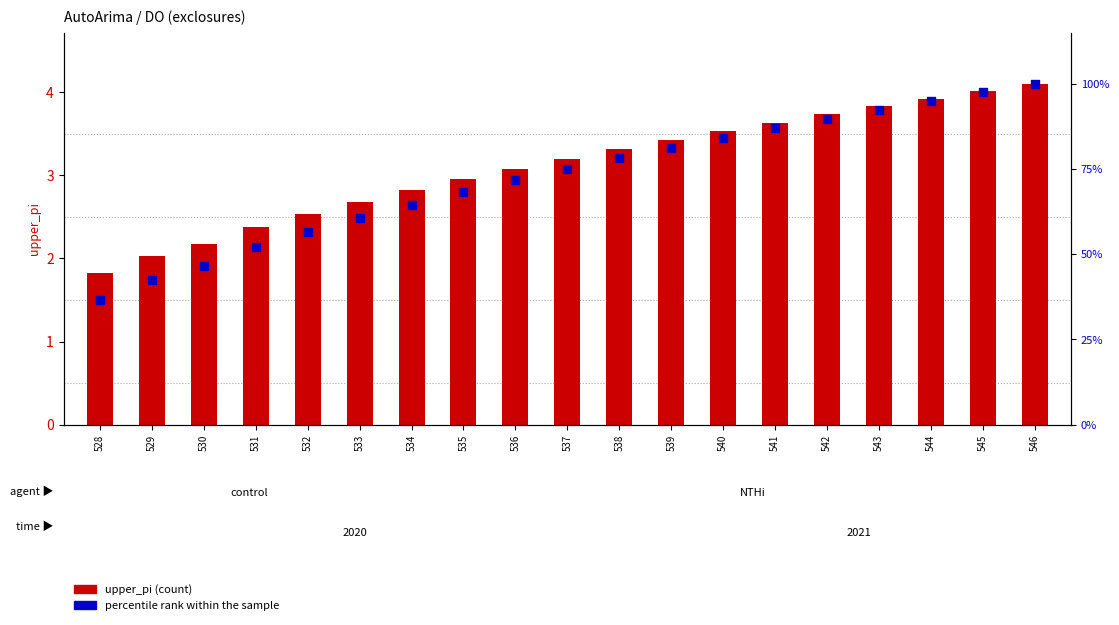

What are all the series names shown in the legend?

upper_pi (count), percentile rank within the sample